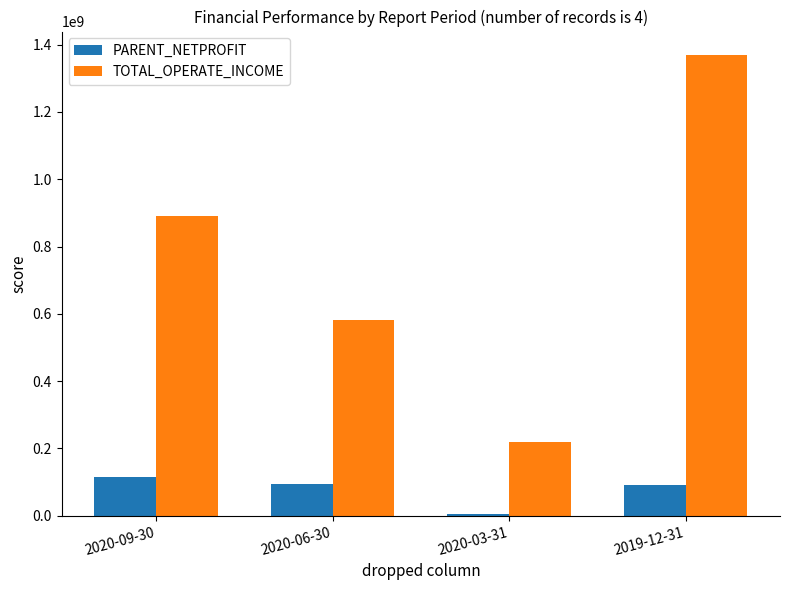

At which label is TOTAL_OPERATE_INCOME closest to 794505536?

2020-09-30